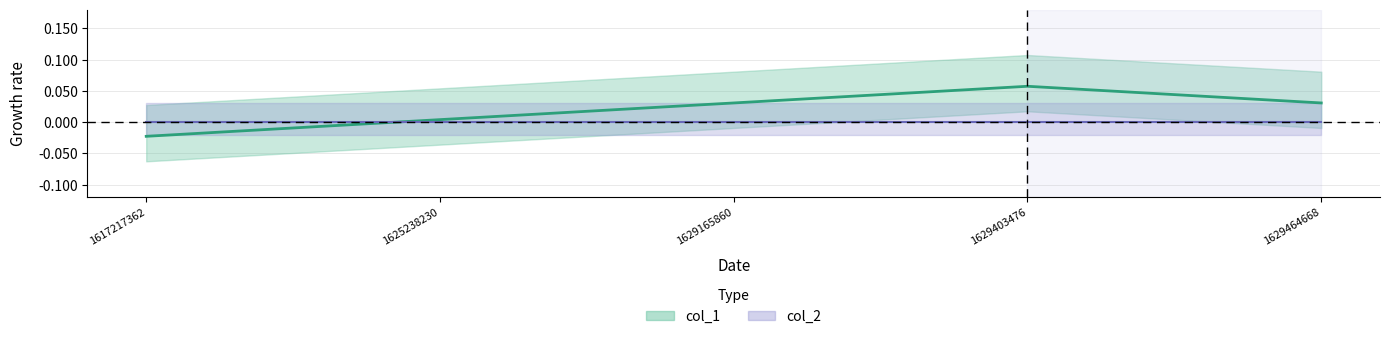

How many values are below zero?

1